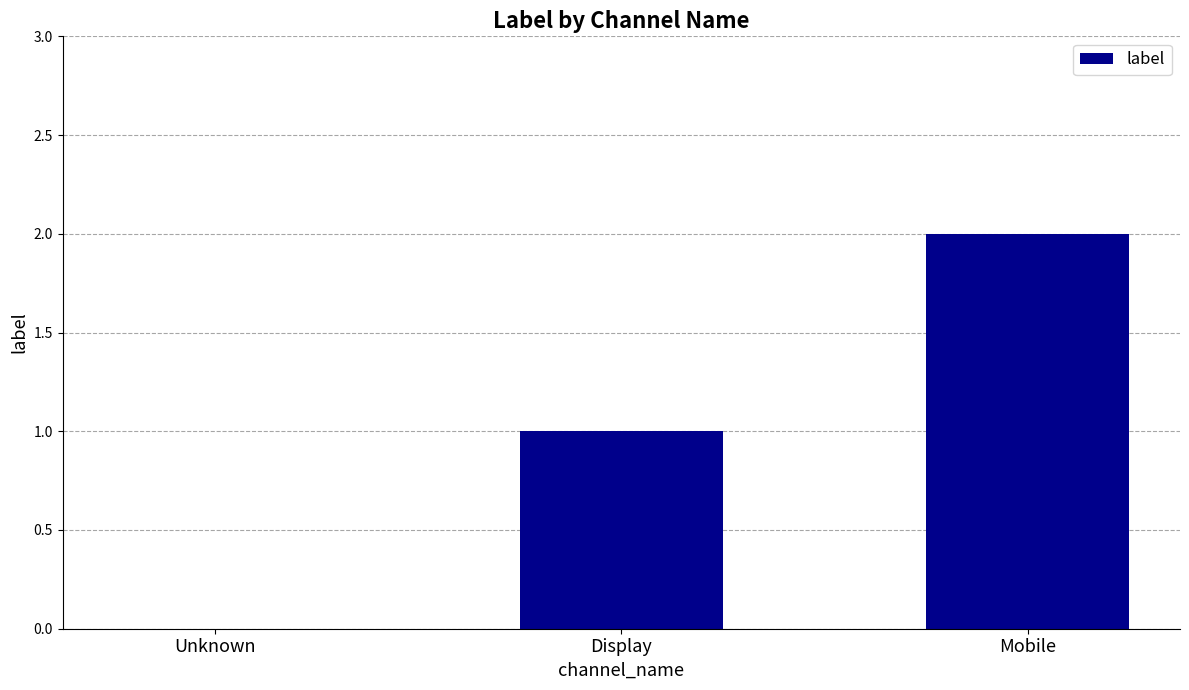

Read the value at Mobile.

2